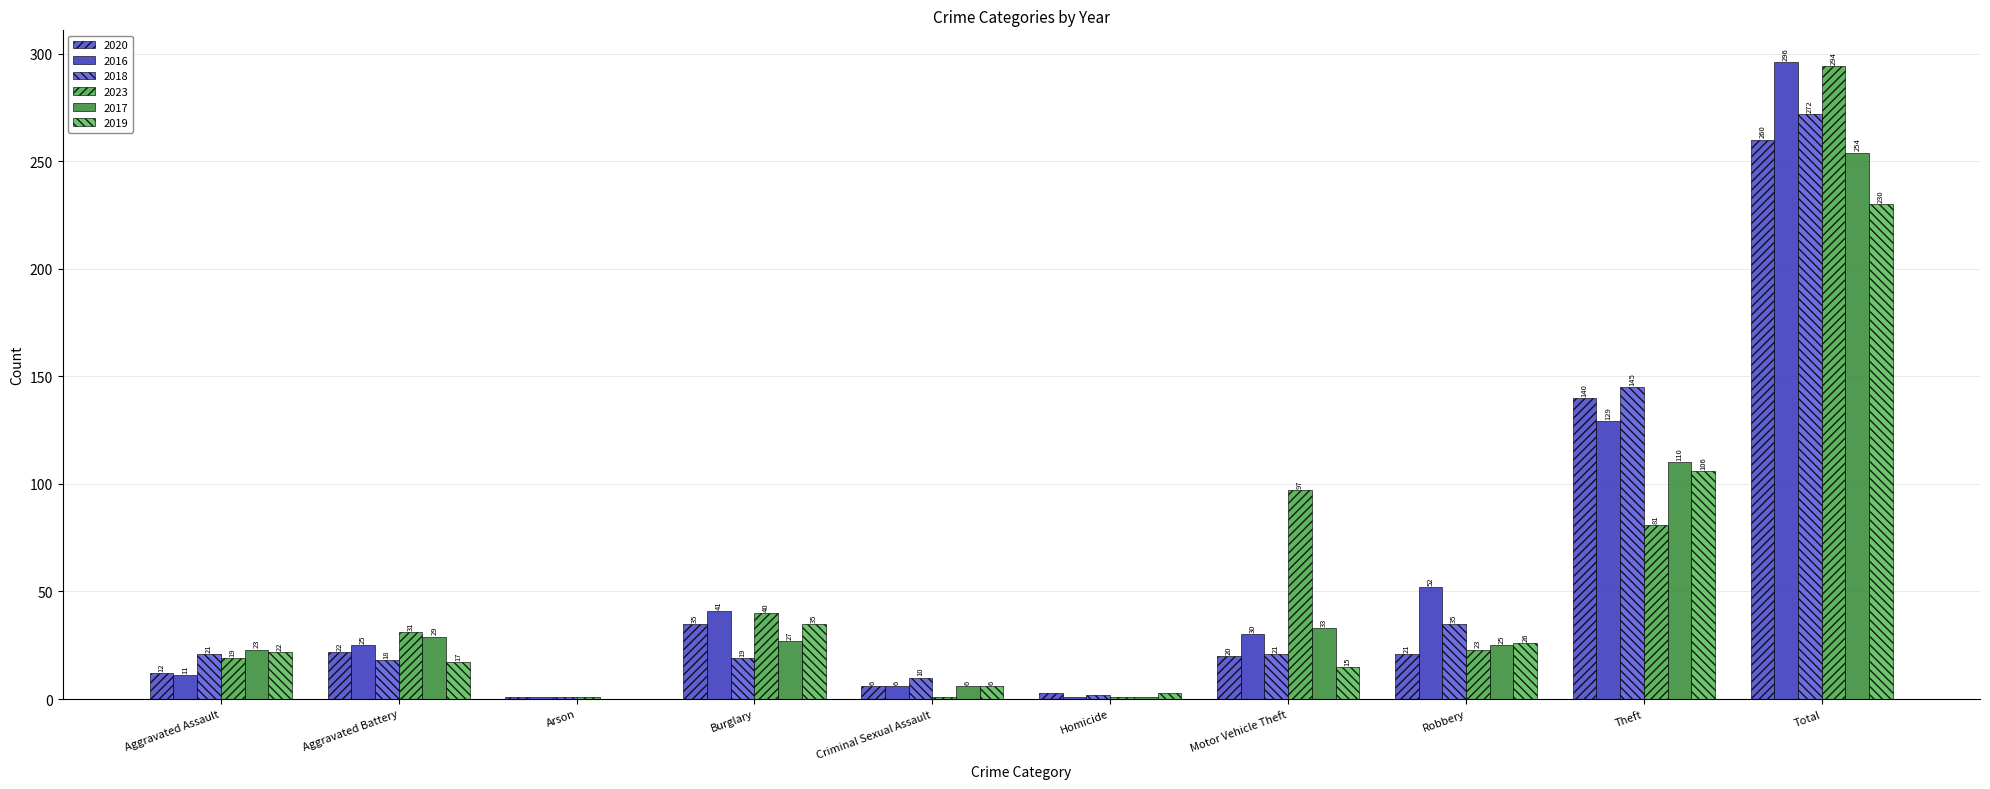

What value does the 2019 series have at Theft?

106